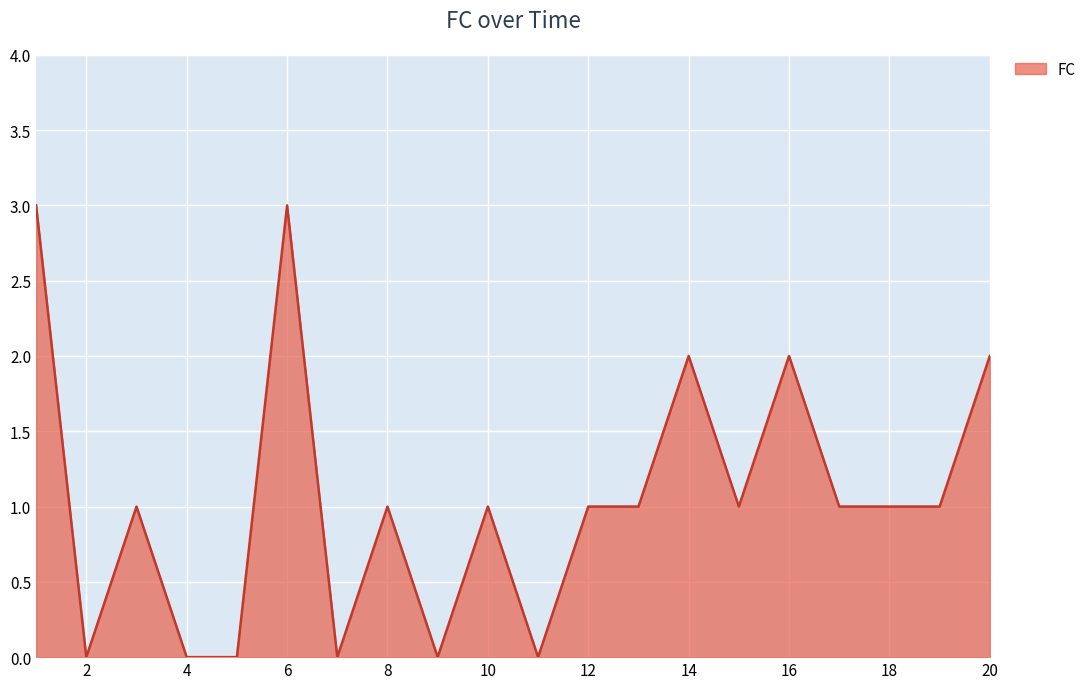

What is the maximum value shown in the chart?

3